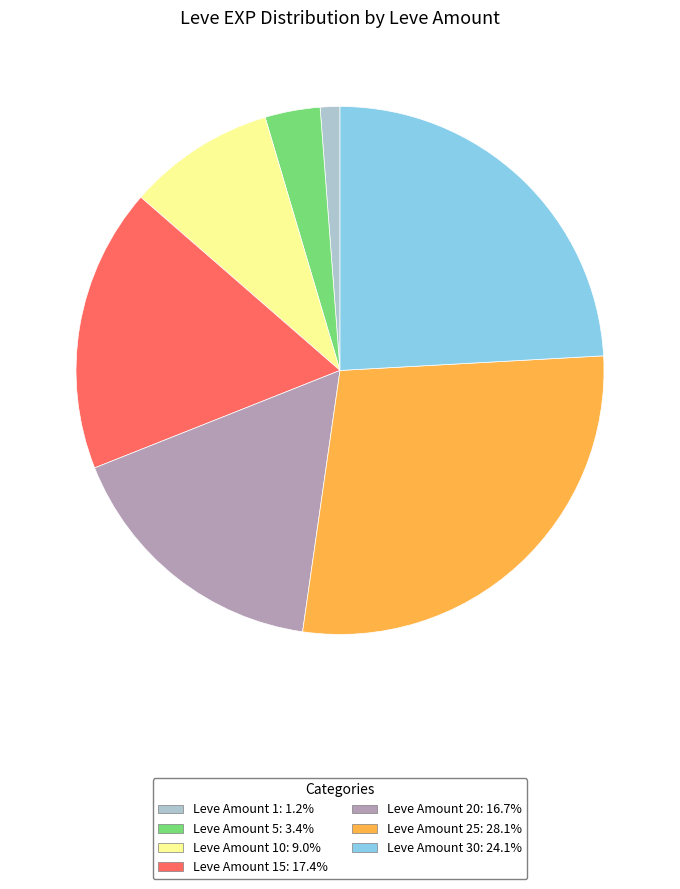

Is there any slice that represents more than half of the pie?

No